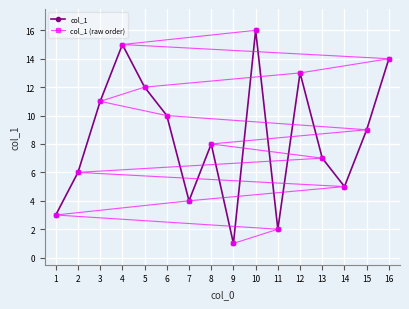

Which category has the highest value in the col_1 (raw order) series?

10